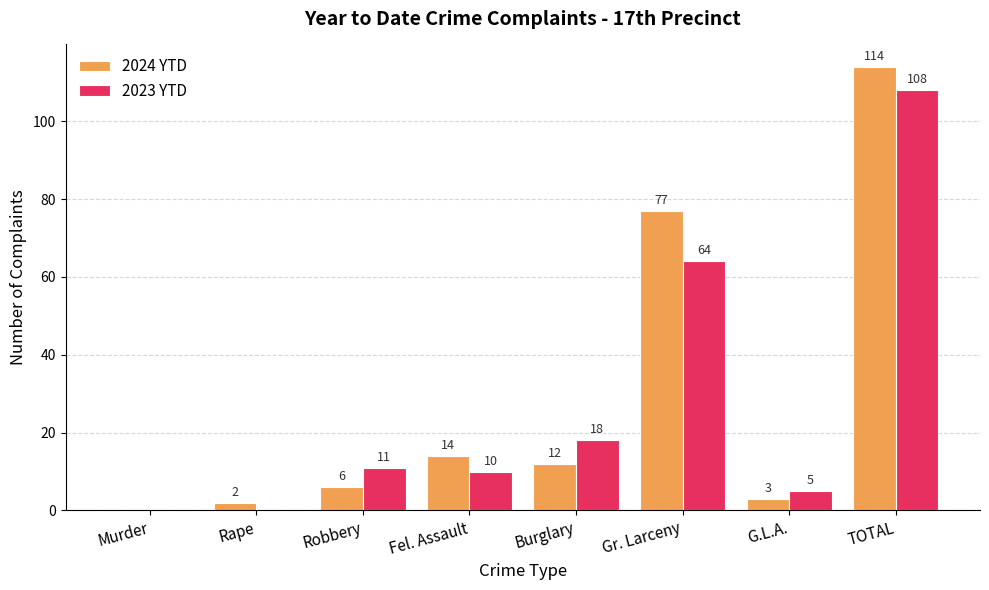

Is it true that 2024 YTD equals 0 at Murder?

True